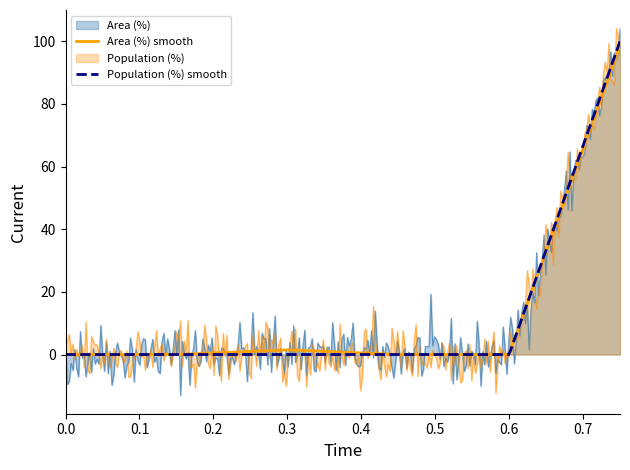

What is the smallest value displayed?

-13.0